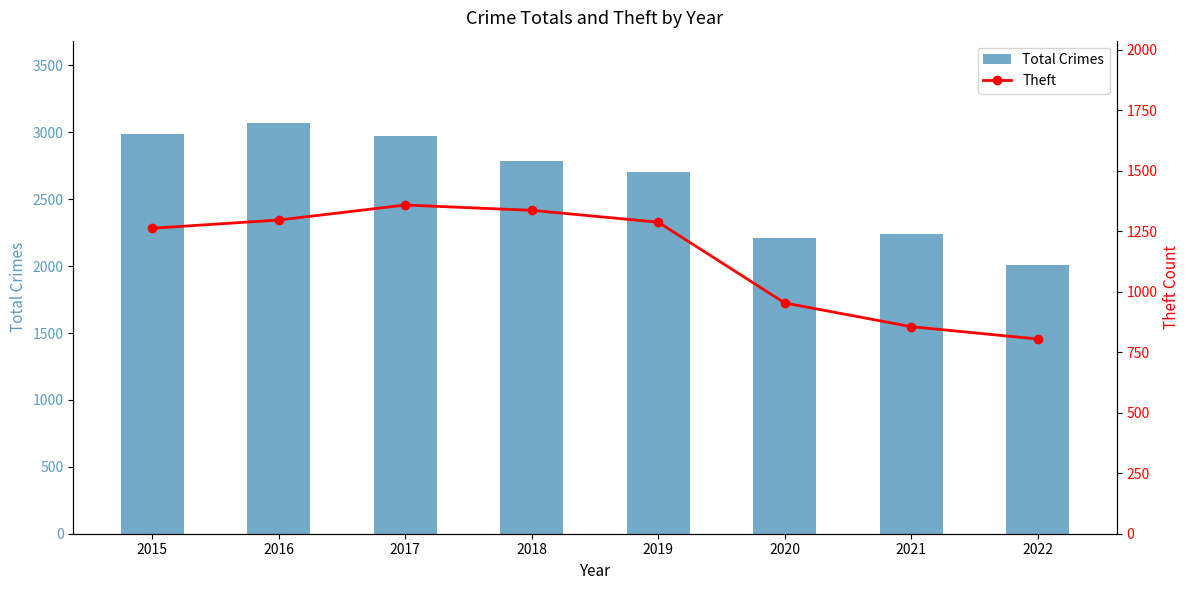

How many data points in Total Crimes are above 2787?

3